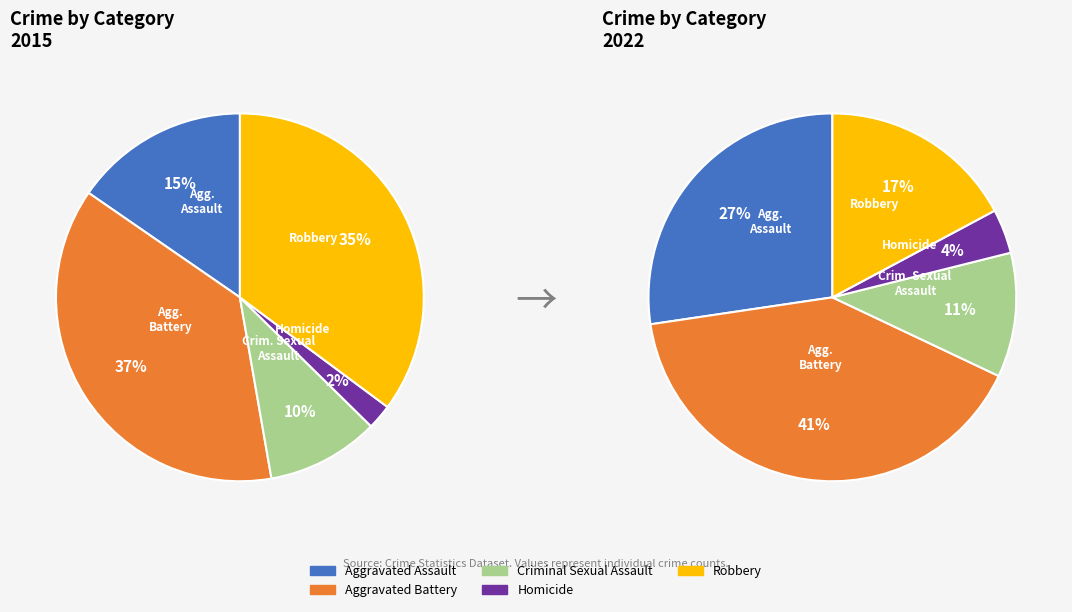

What portion of the pie excludes Aggravated Assault?

84.6%